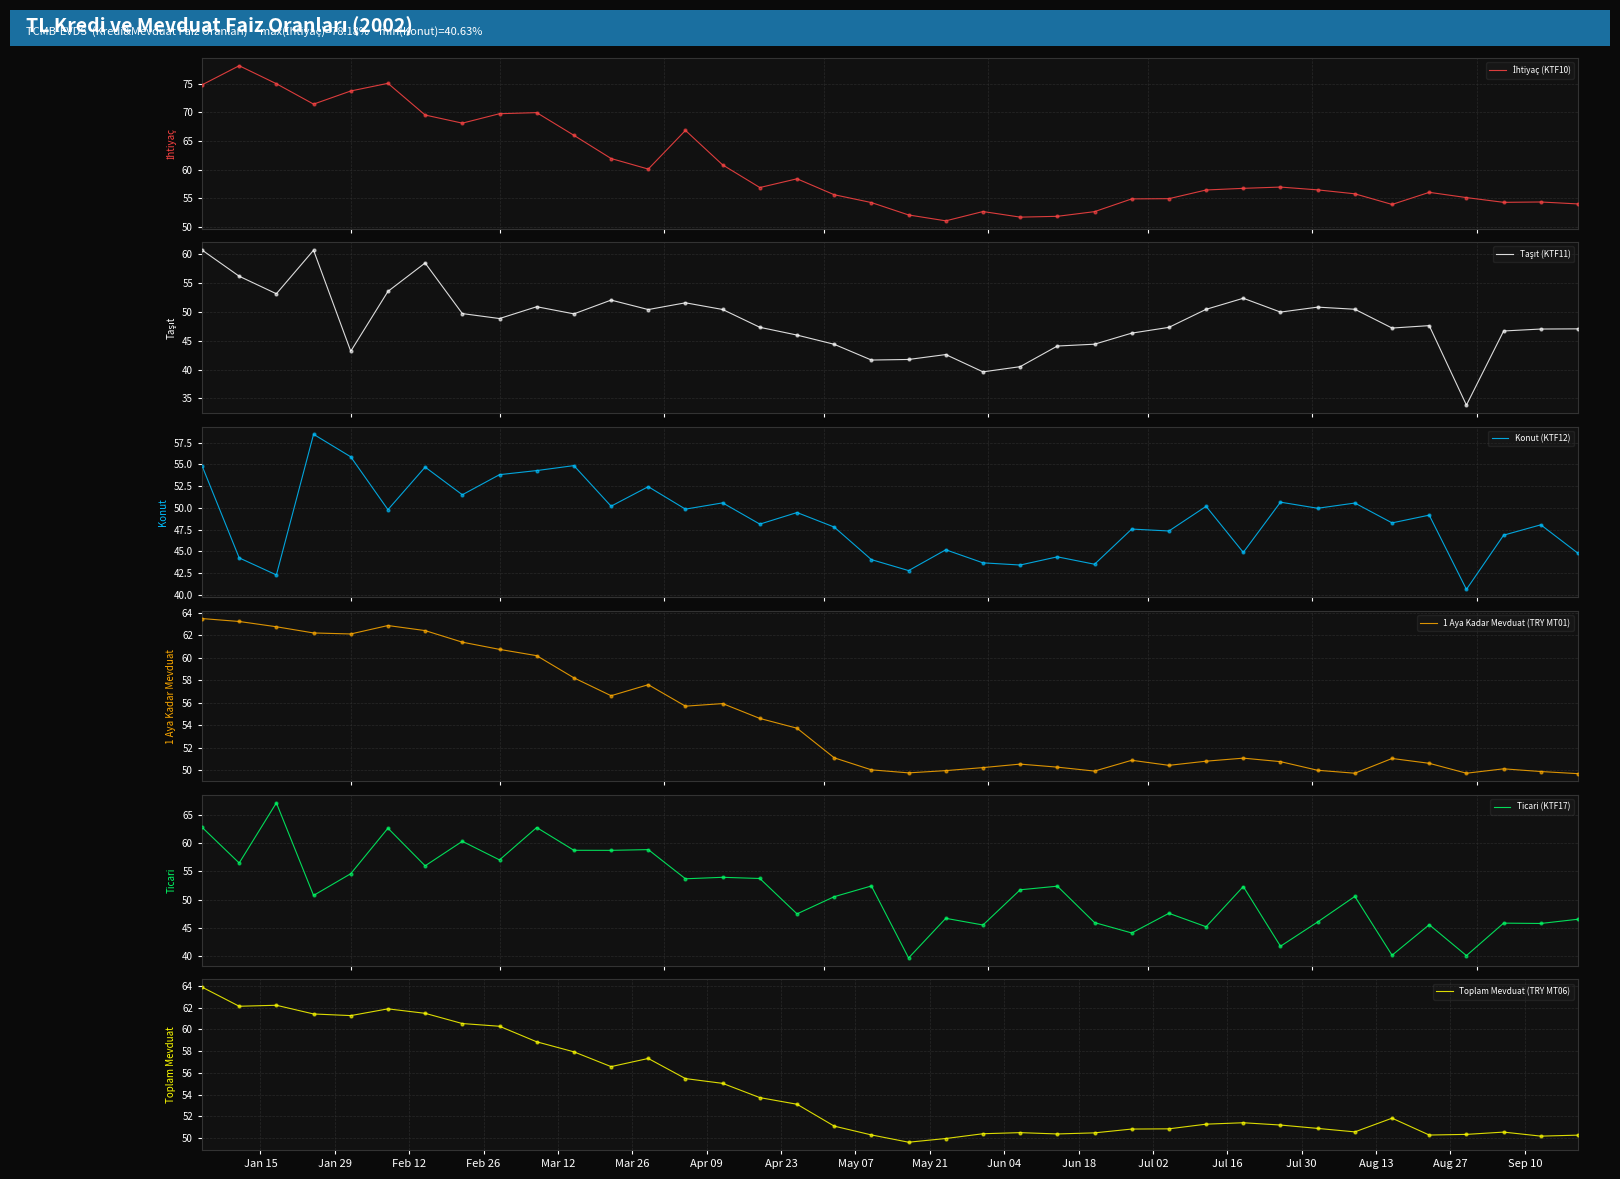

At how many categories does at least one series exceed 34?

38